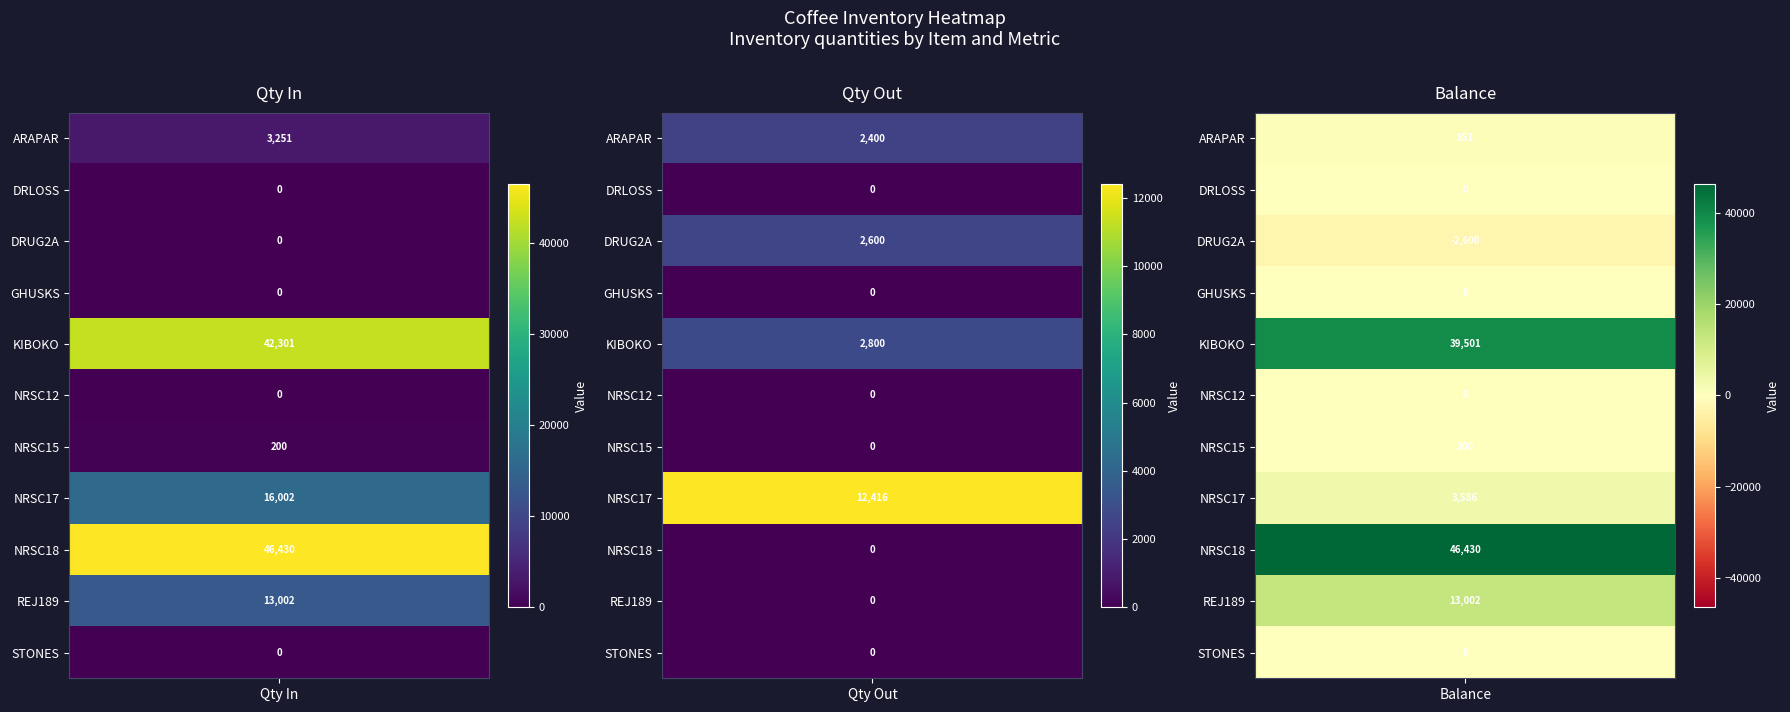

At which category does the chart reach its minimum across all series?

DRUG2A